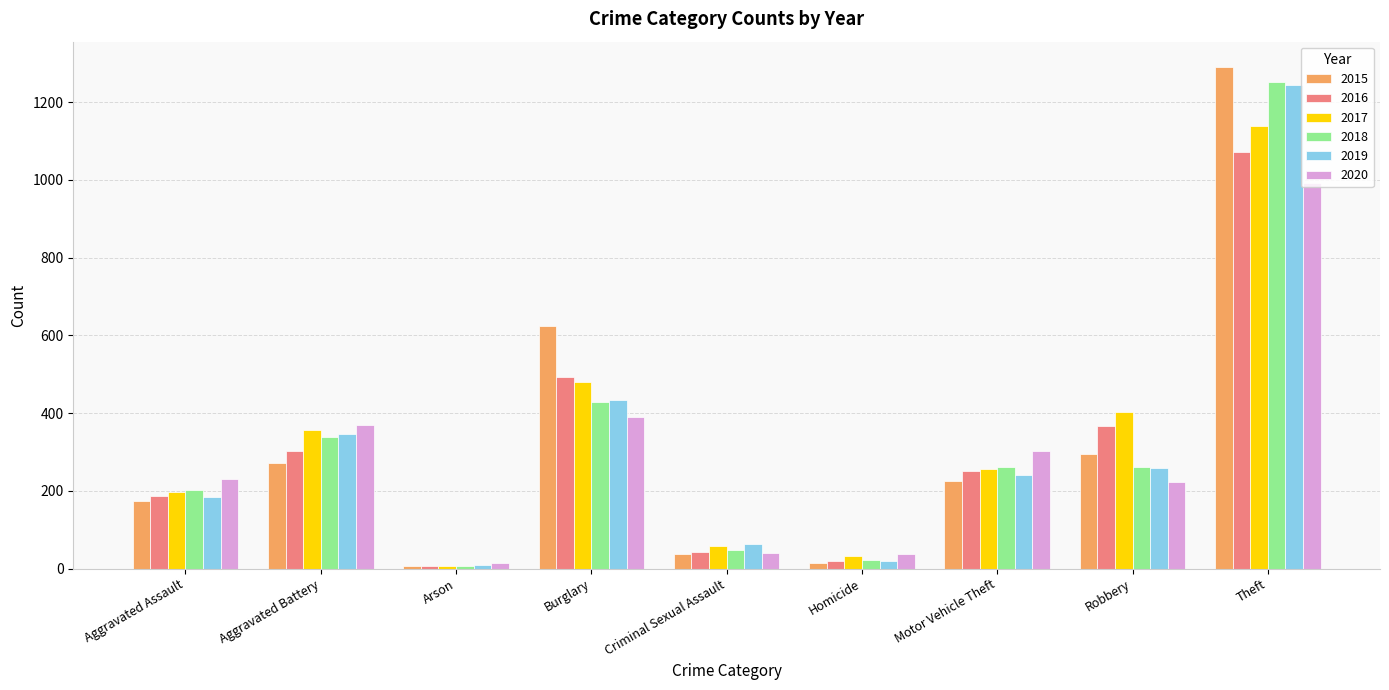

What is the smallest value displayed?

6